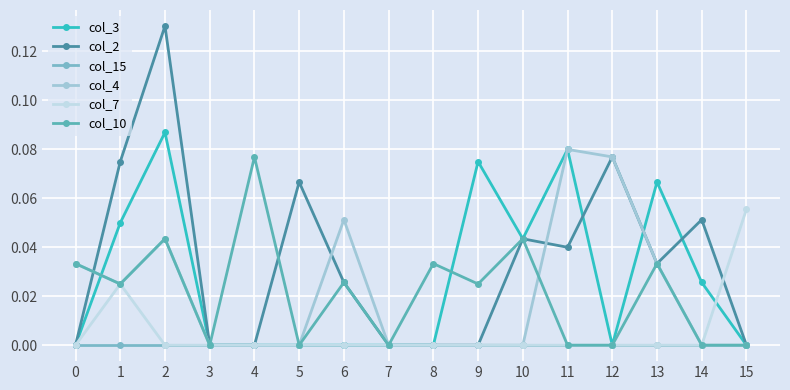

Is this an area chart (filled region under the line)?

No